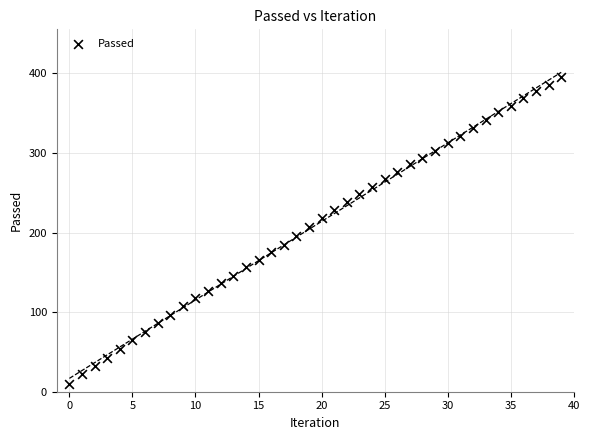

What is the range of Y values (max minus min)?

386